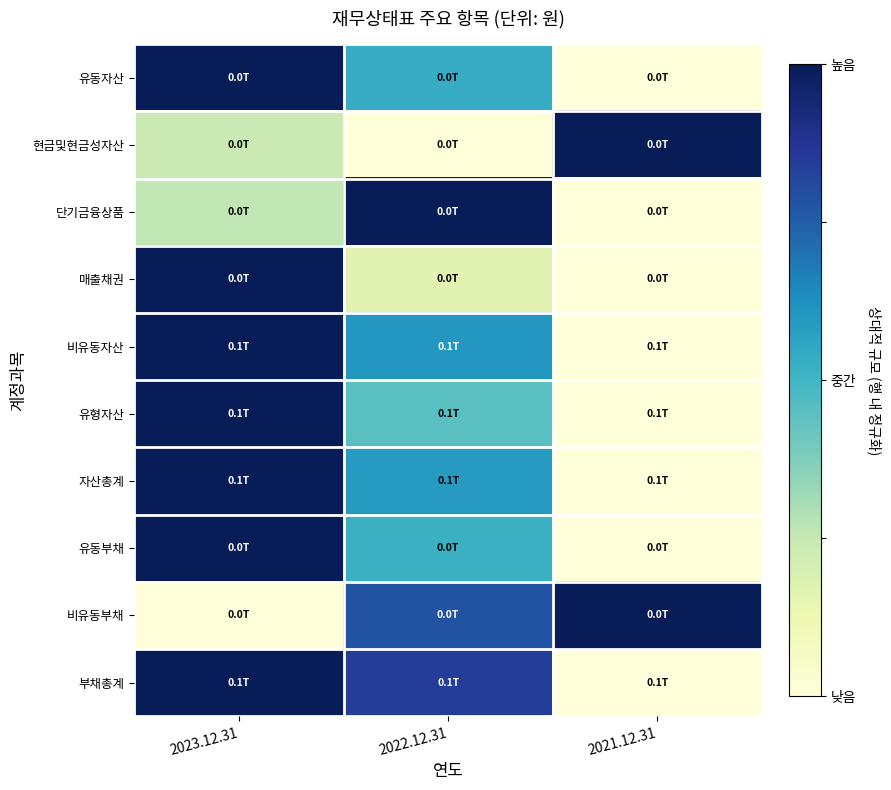

Which category has the lowest value across all series?

2021.12.31